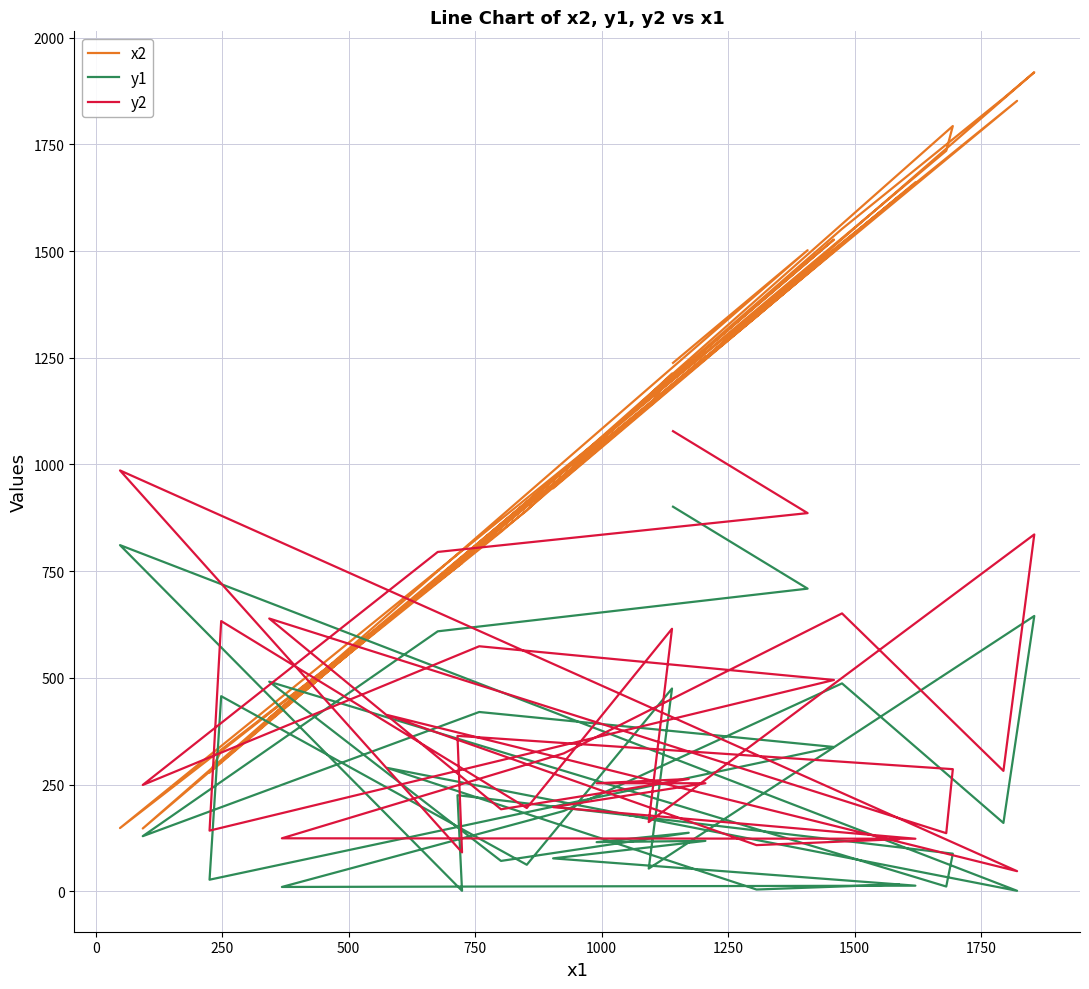

Which series ends up on top after the final intersection of x2 and y2?

x2